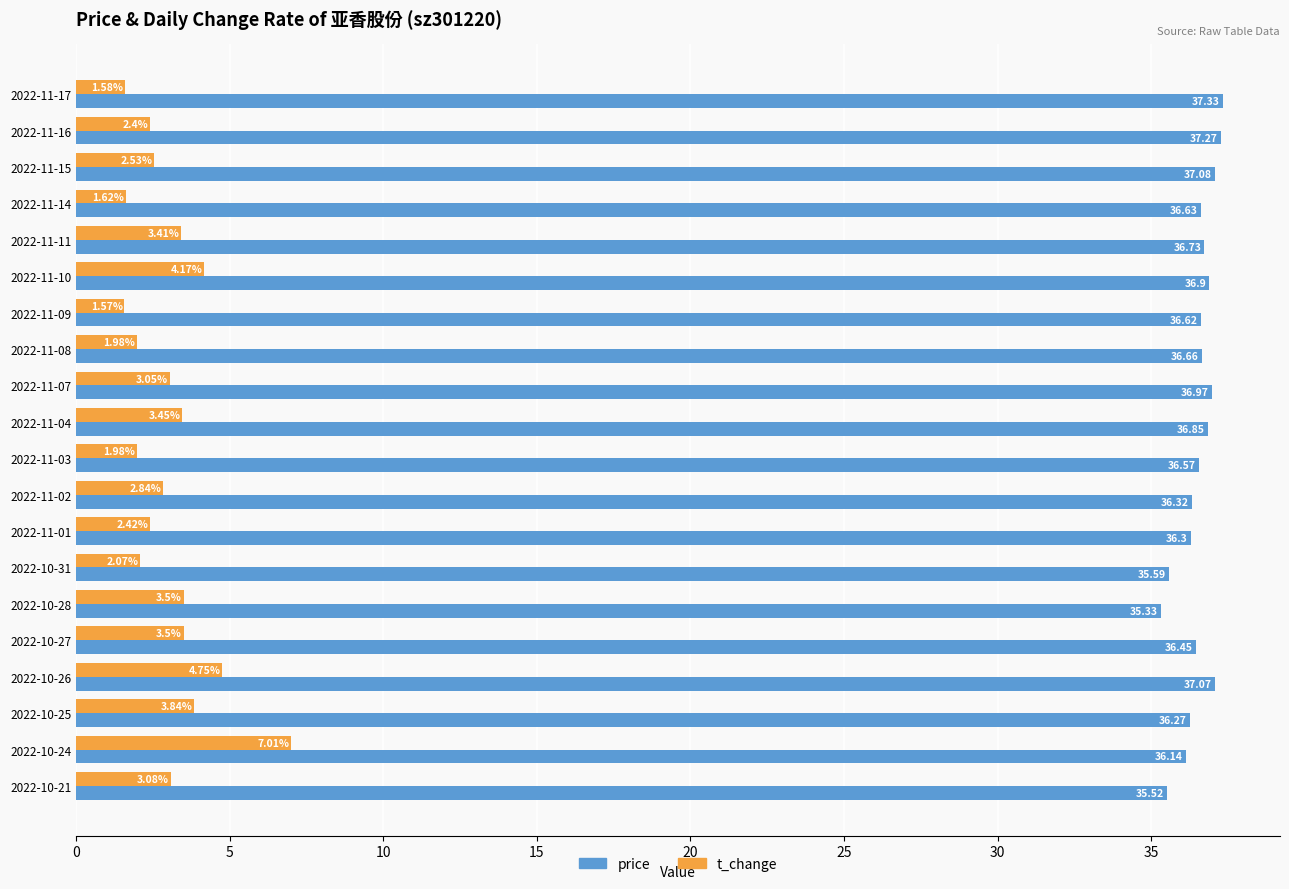

Which series has the largest total across all categories?

price